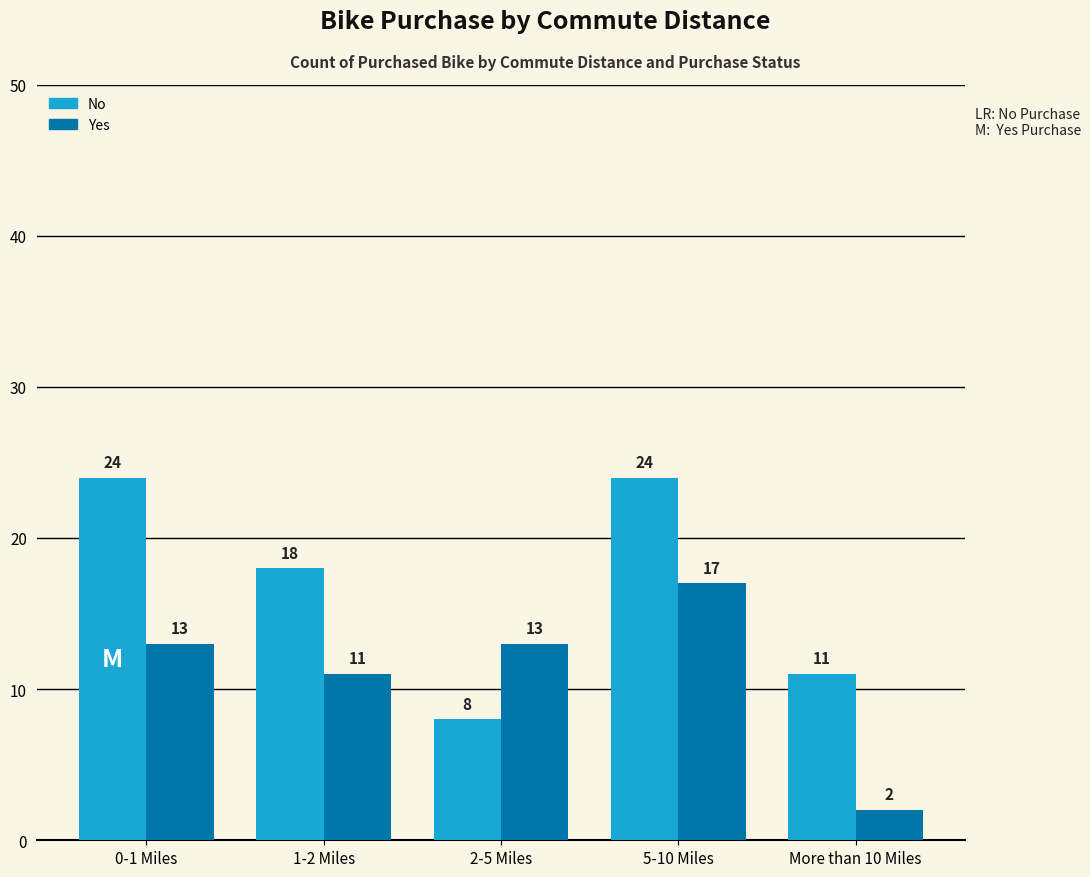

What is the value of the Yes bar at the 5th from the left?

2